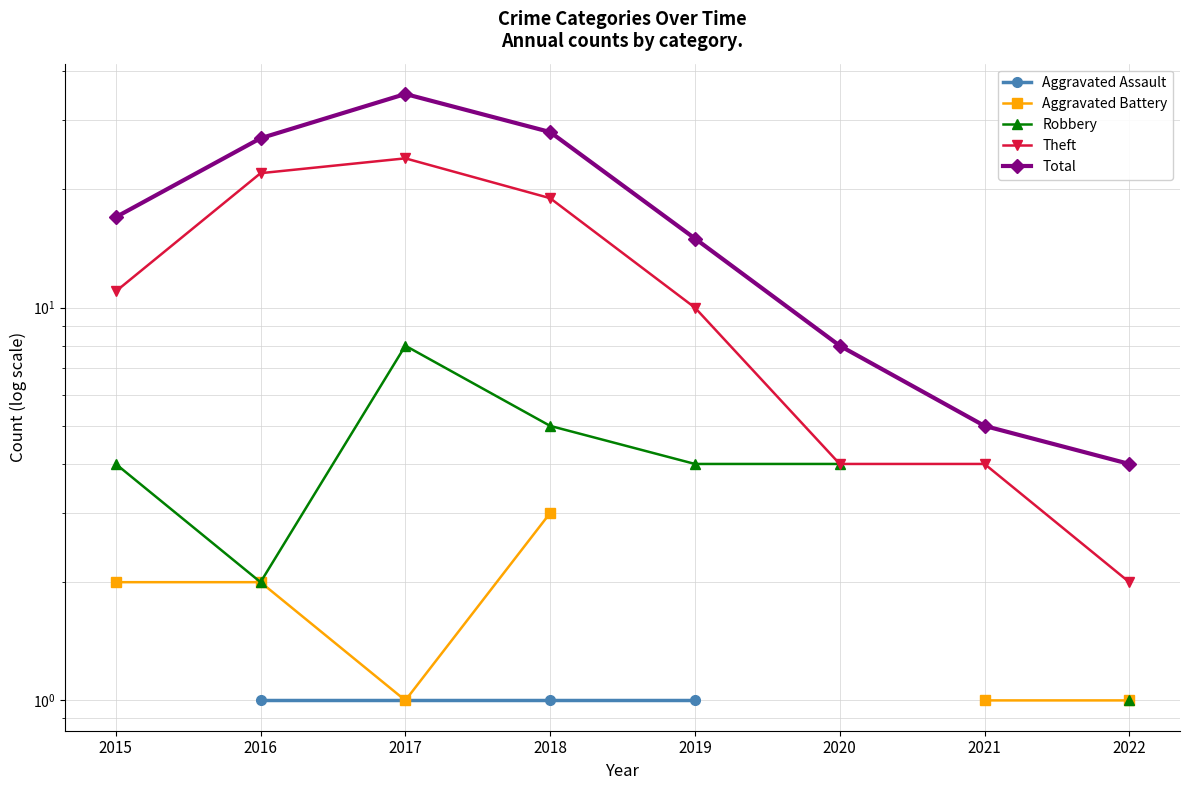

Rank the series by their maximum value, from lowest to highest.

Aggravated Assault, Aggravated Battery, Robbery, Theft, Total